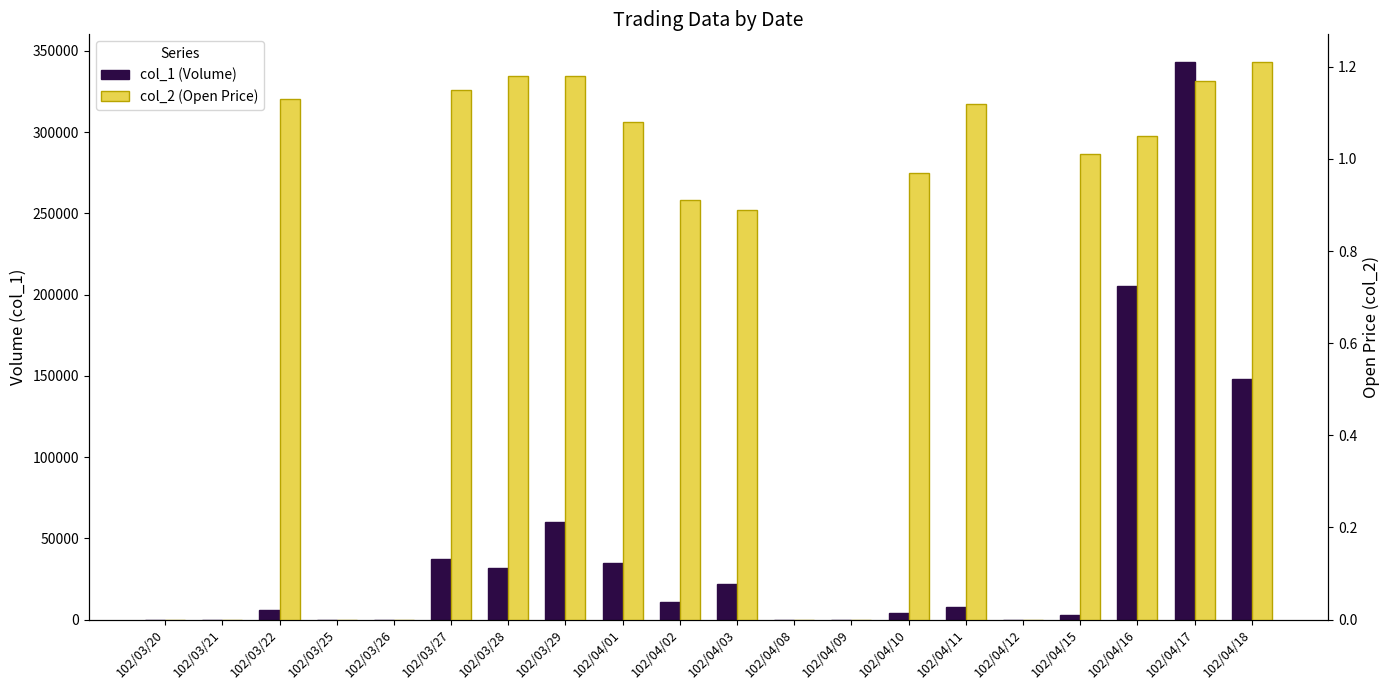

Rank the categories by col_2 (Open Price) value from lowest to highest.

102/03/20, 102/03/21, 102/03/25, 102/03/26, 102/04/08, 102/04/09, 102/04/12, 102/04/03, 102/04/02, 102/04/10, 102/04/15, 102/04/16, 102/04/01, 102/04/11, 102/03/22, 102/03/27, 102/04/17, 102/03/28, 102/03/29, 102/04/18